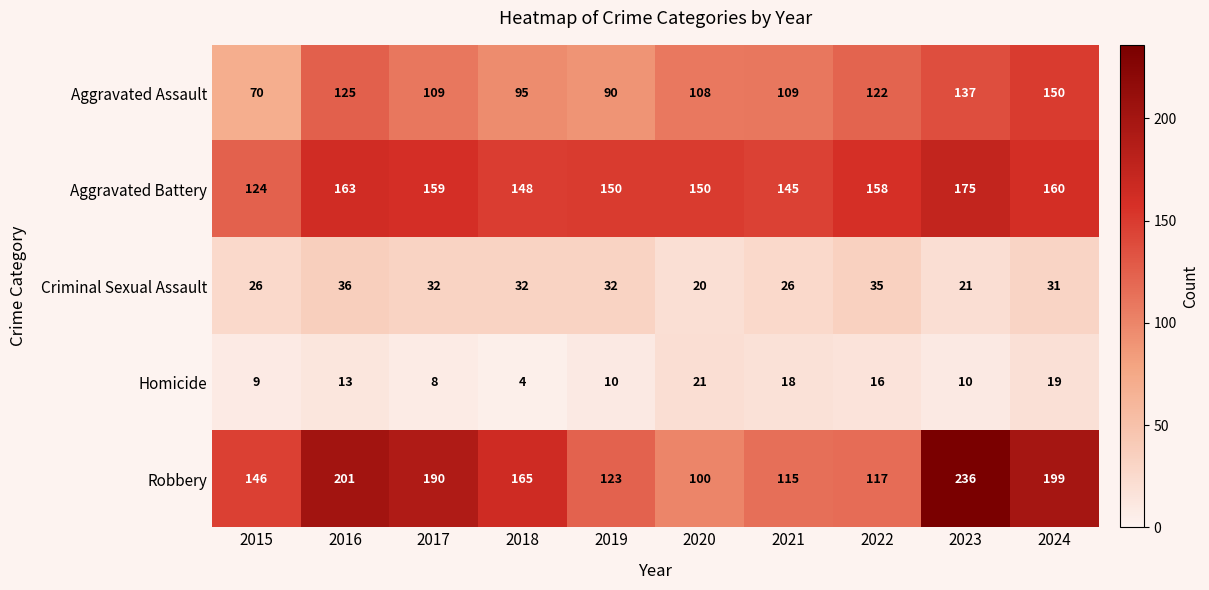

At 2015, list the series in order from smallest to largest.

Homicide, Criminal Sexual Assault, Aggravated Assault, Aggravated Battery, Robbery